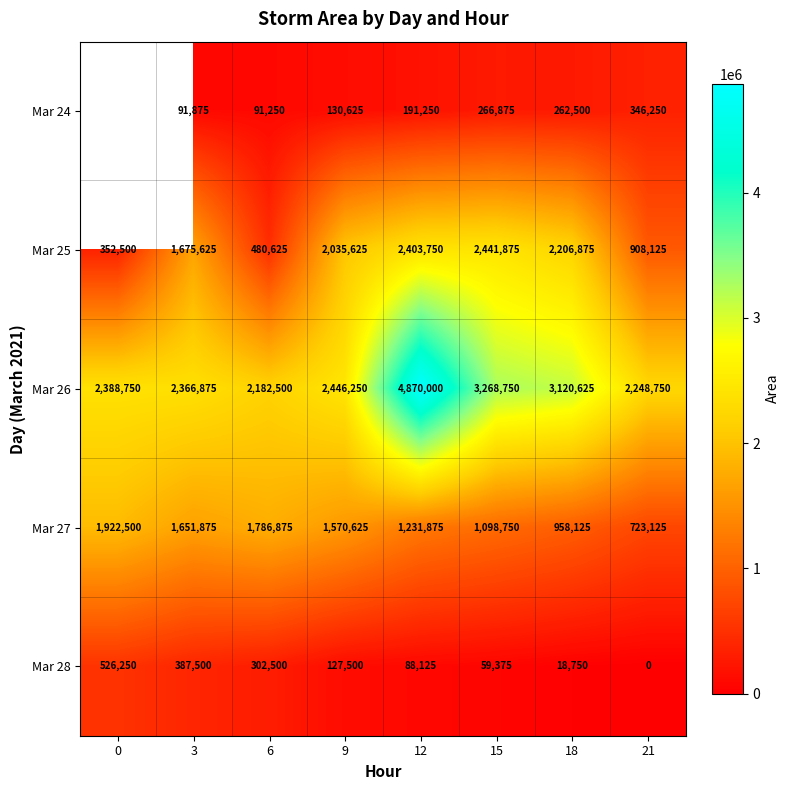

What is the difference between the highest and lowest values at 21?

2248750